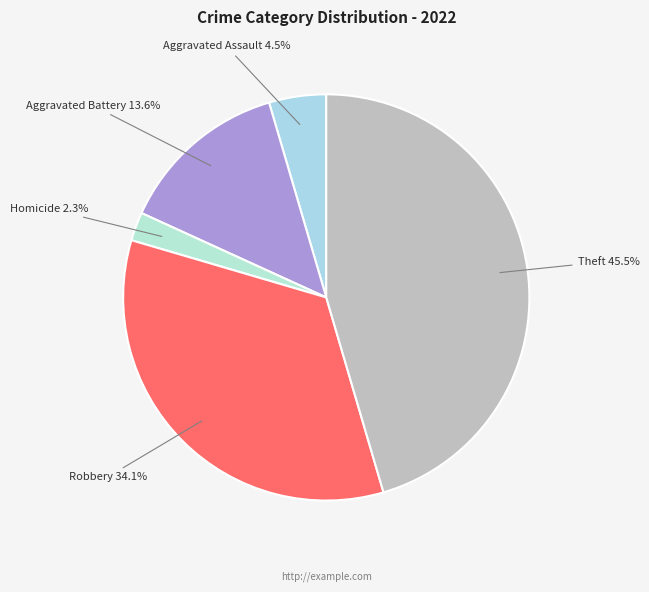

How many slices are in this pie chart?

5